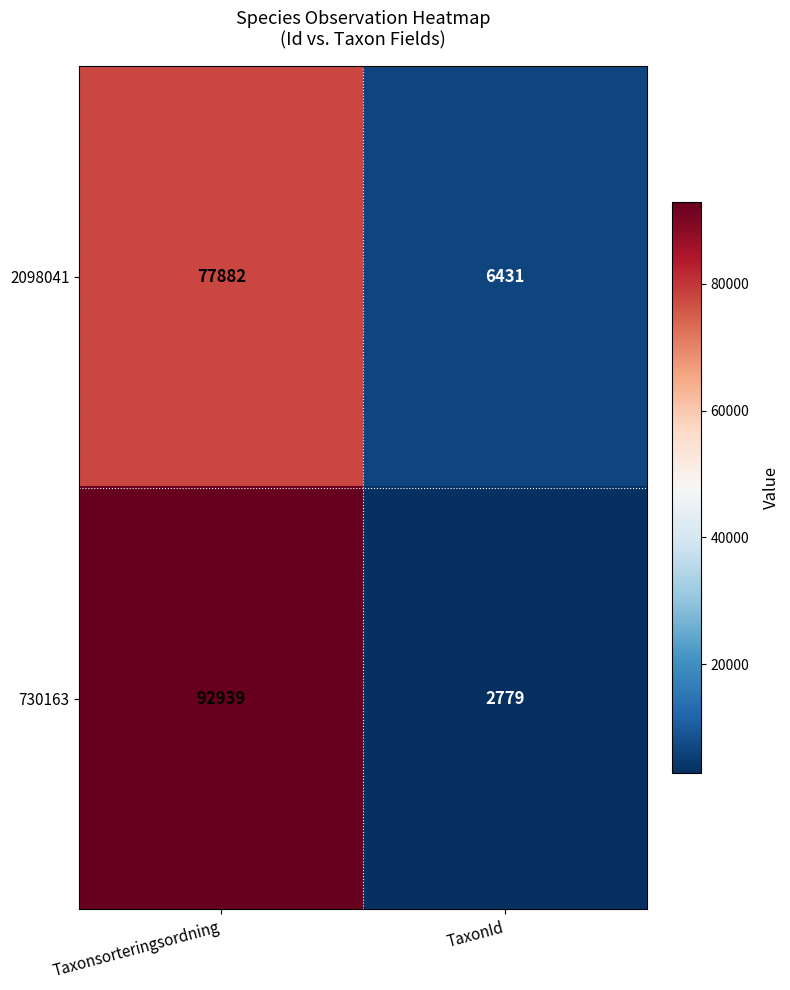

Which label corresponds to the largest value in the chart?

Taxonsorteringsordning